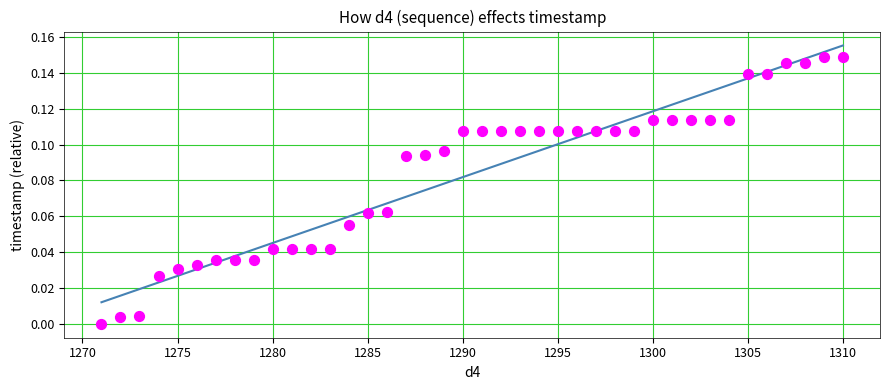

What is the range of X values (max minus min)?

39.0